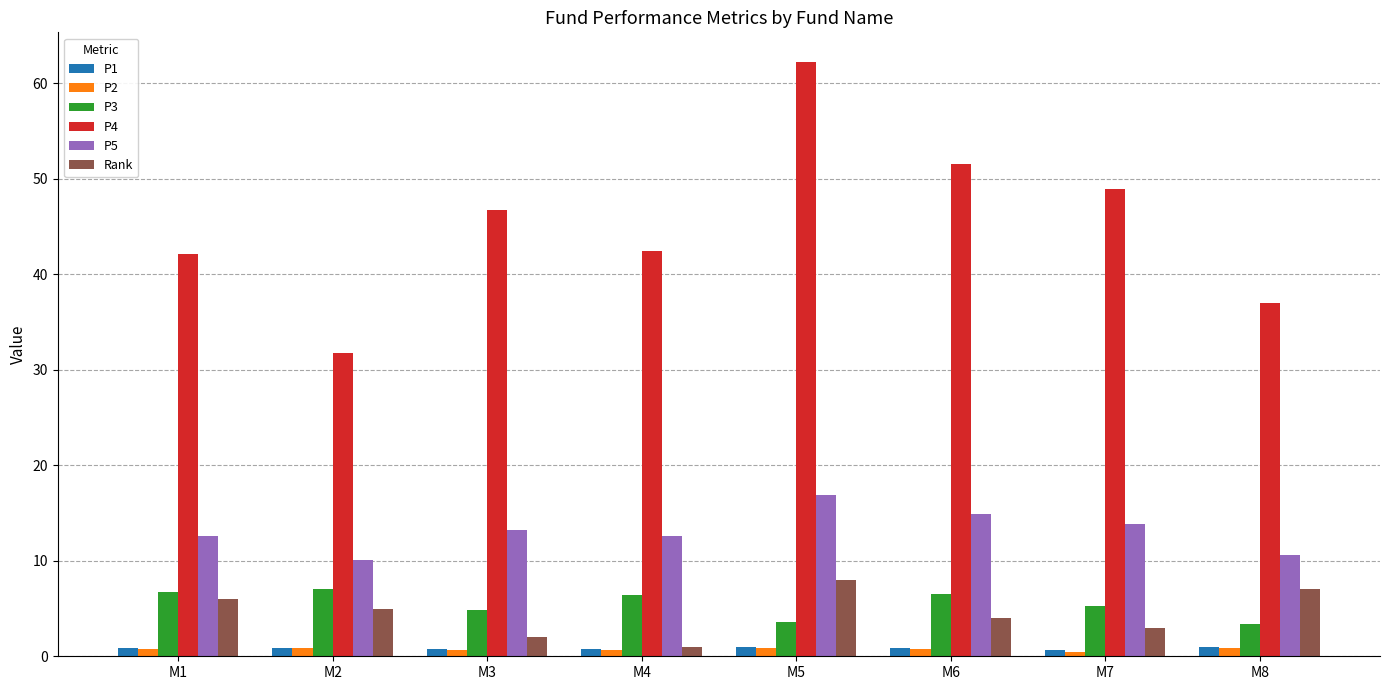

What is the maximum value shown in the chart?

62.2